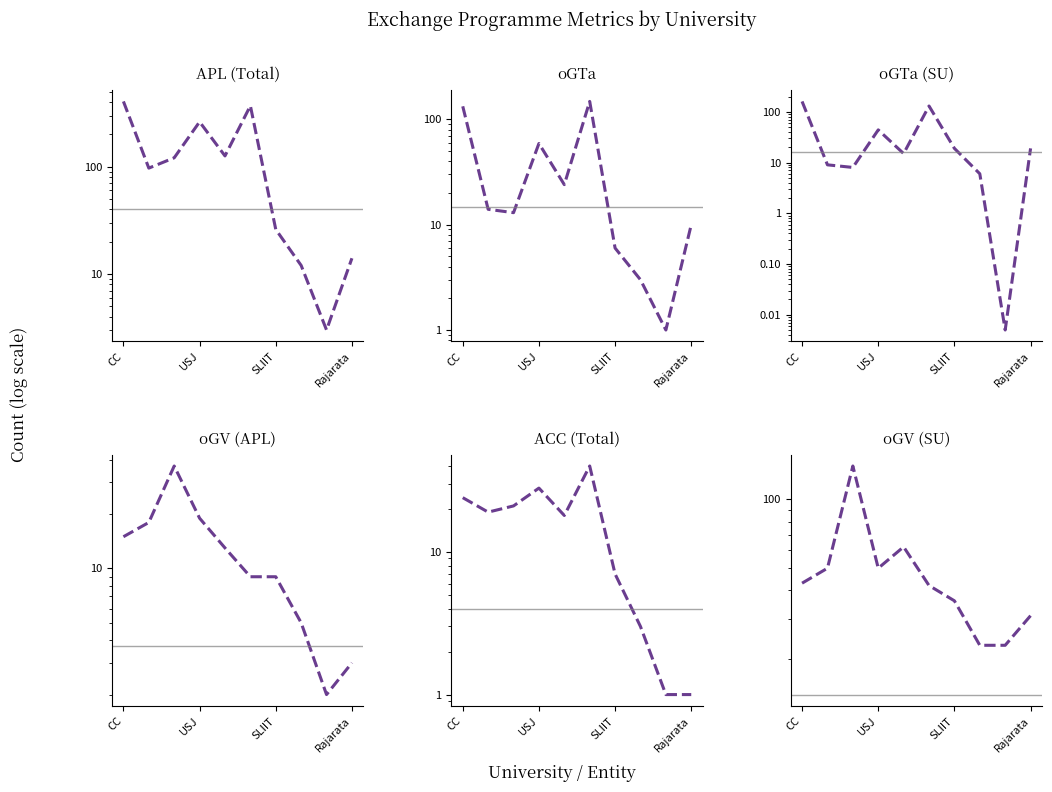

At Rajarata, list the series in order from smallest to largest.

ACC (Total), oGV (APL), oGTa, APL (Total), oGTa (SU), oGV (SU)